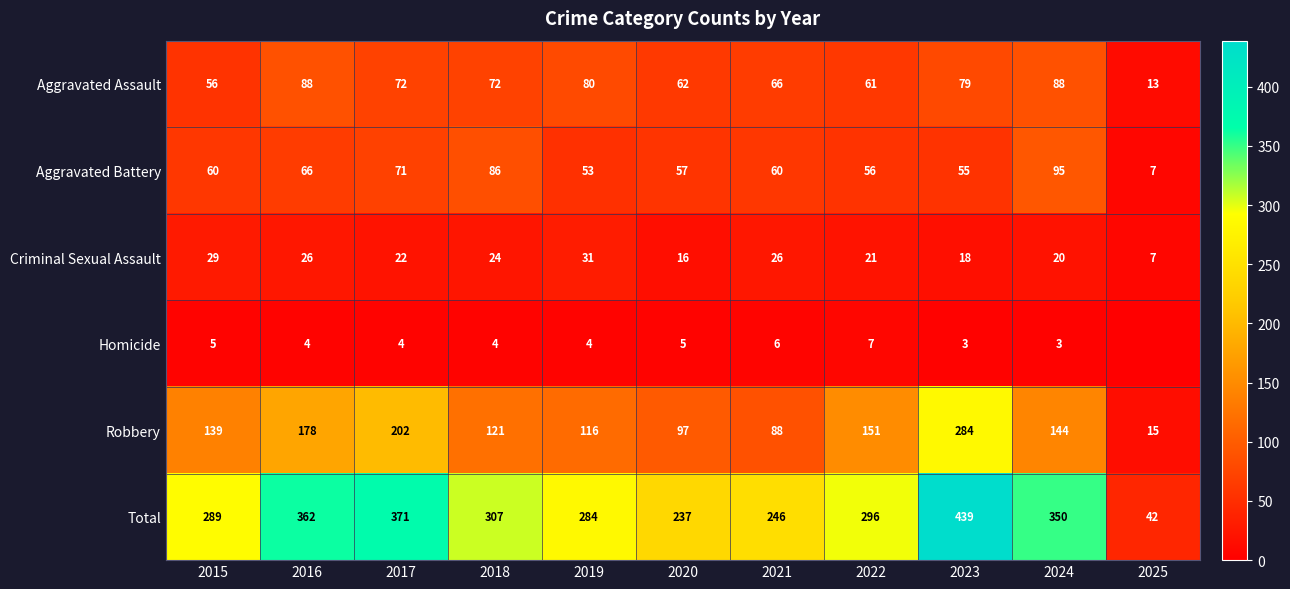

What is the difference between the highest and lowest values at 2021?

240